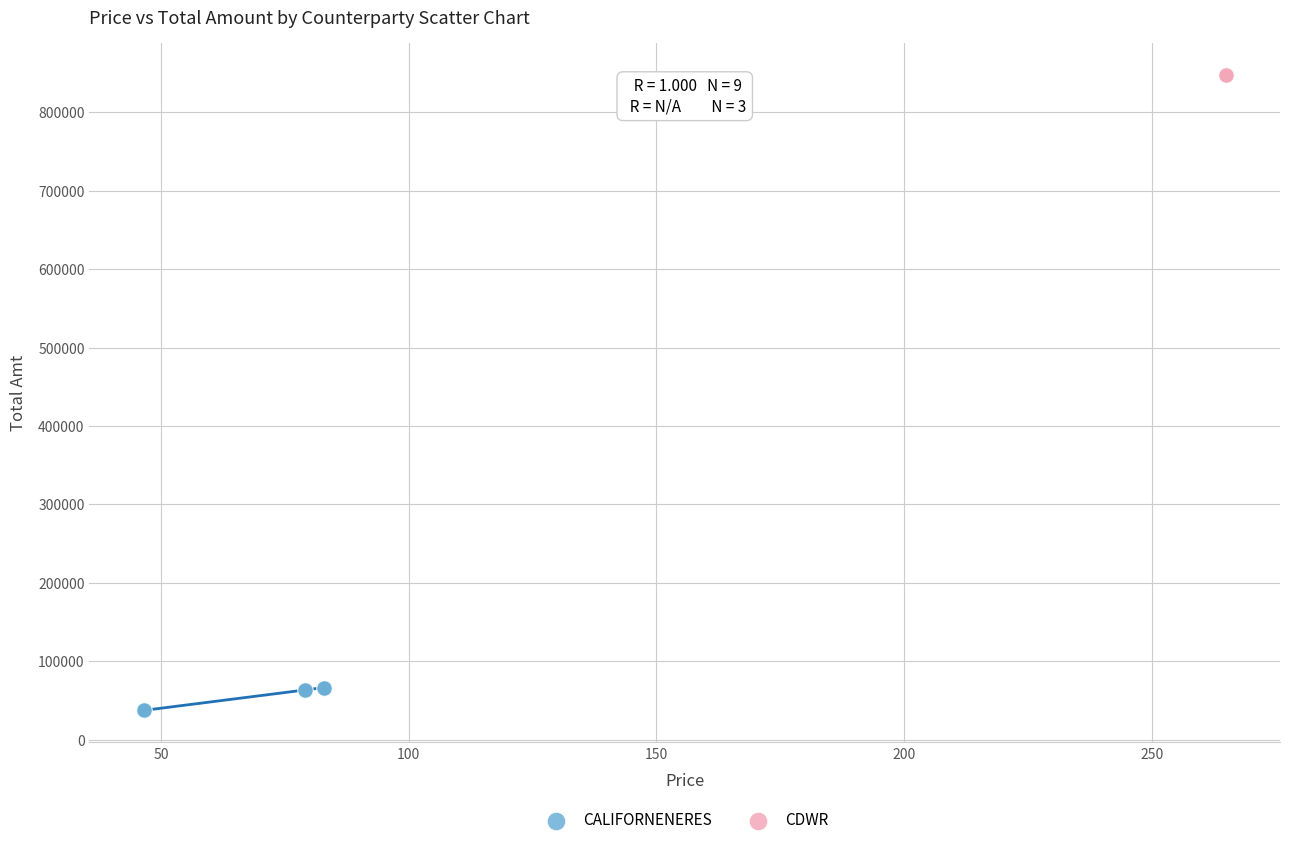

Which series reaches the minimum Y coordinate?

CALIFORNENERES